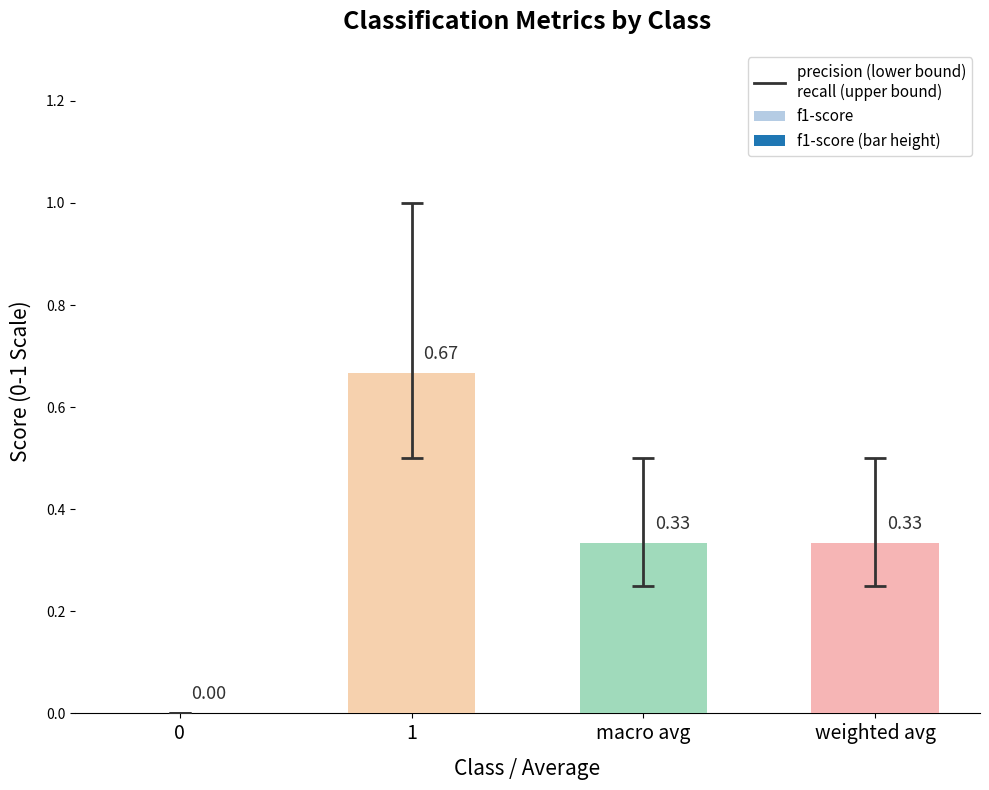

Which category has the highest value across all series?

1